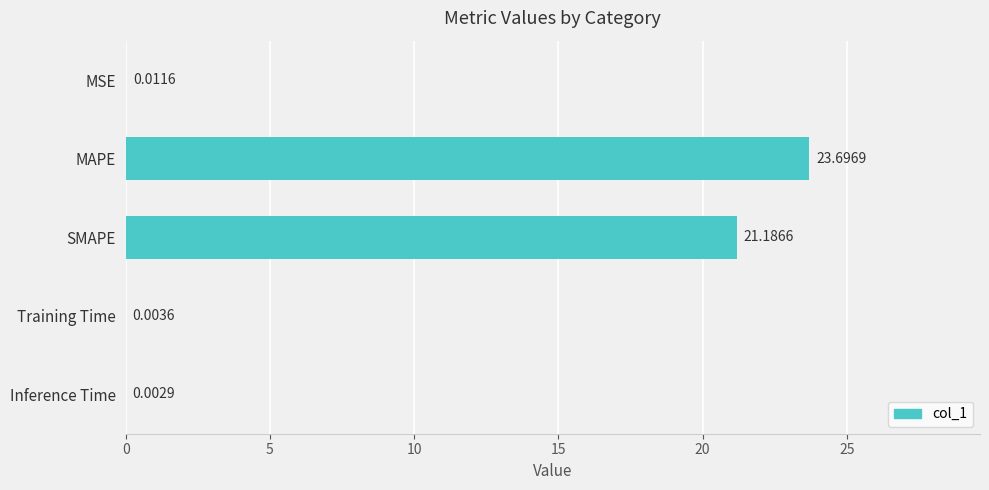

Which has a higher value, MAPE or MSE?

MAPE